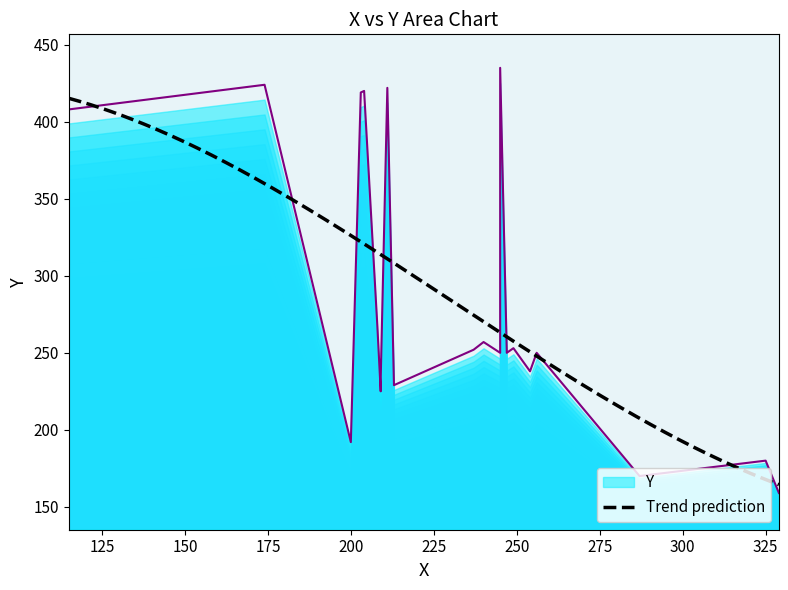

What is the highest value of the Trend prediction series?

415.2